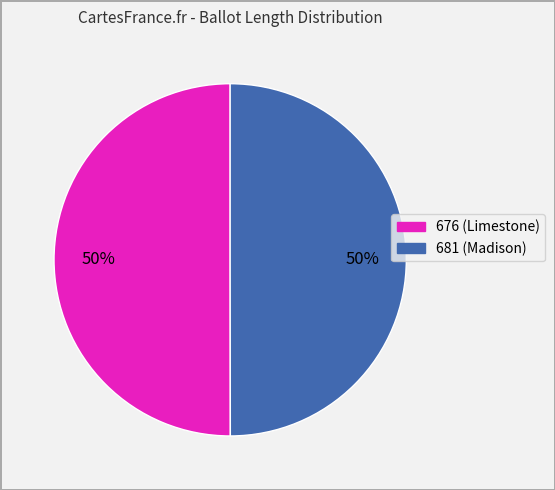

What is the ratio of the value at 676 to the value at 681?

1.0